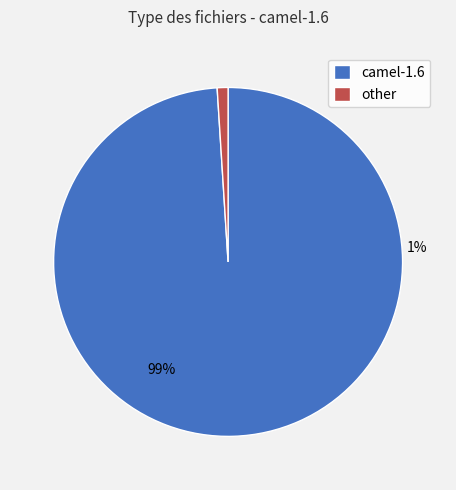

To the nearest percent, what is the average slice percentage?

50%